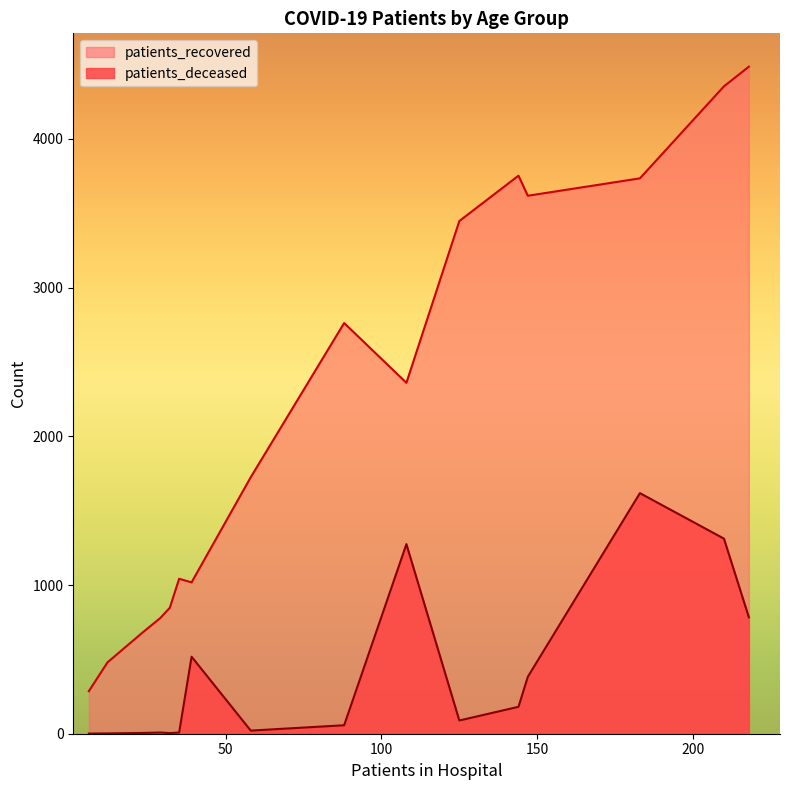

Which series has the largest total across all categories?

patients_recovered